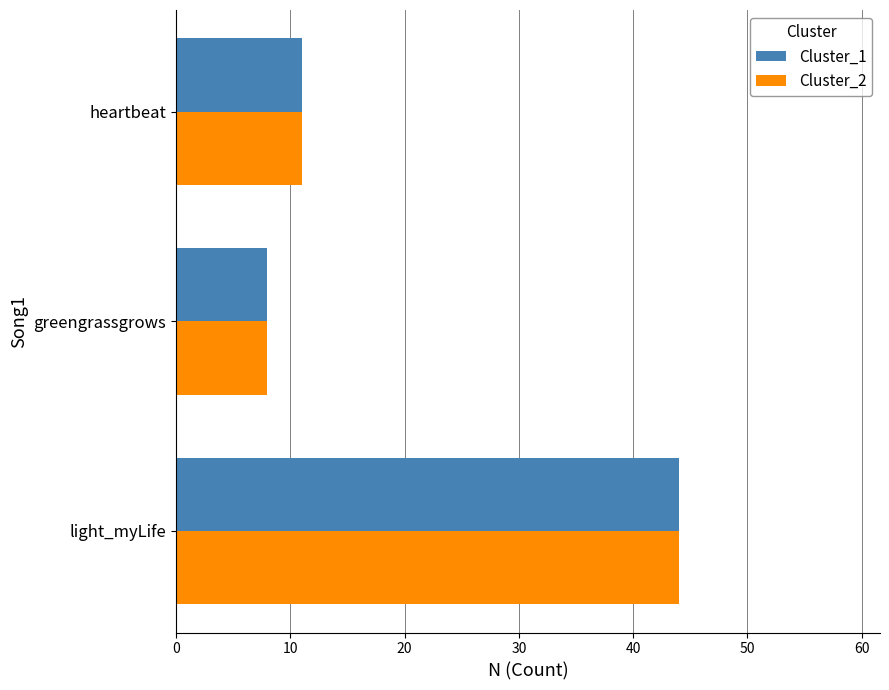

Is the value of Cluster_2 at light_myLife greater than the value of Cluster_1 at heartbeat?

Yes